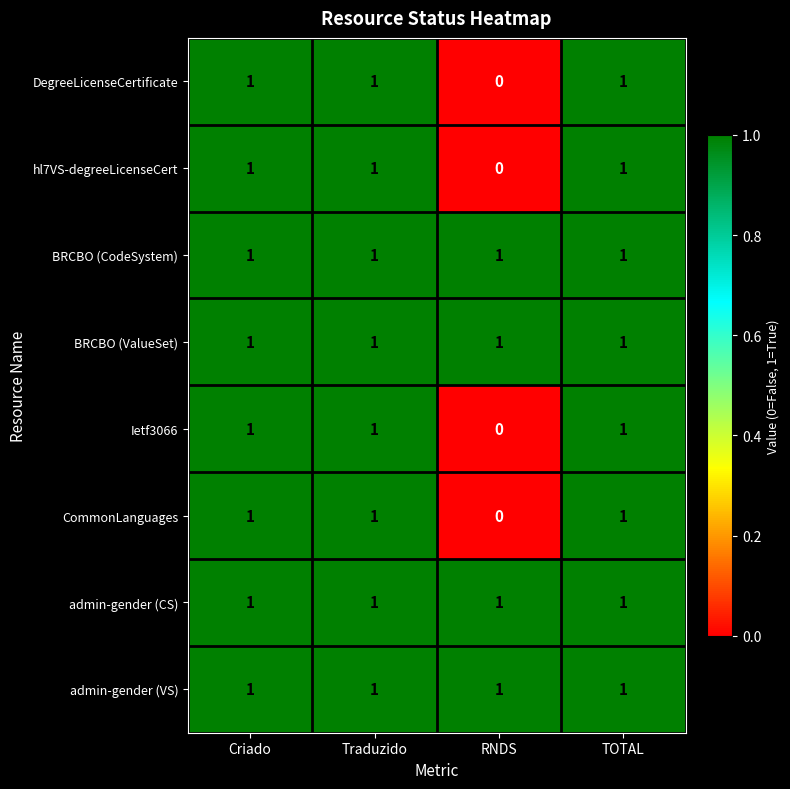

Is it true that CommonLanguages equals 0 at RNDS?

True